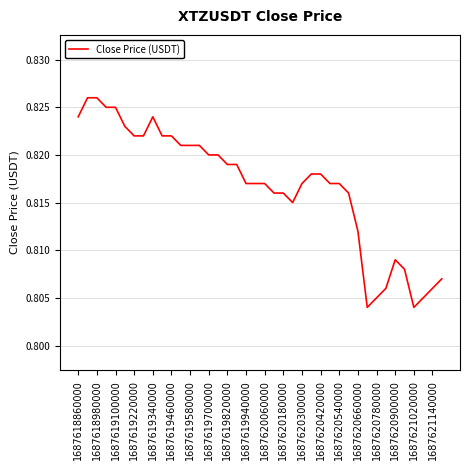

What is the sum of all values?

32.7